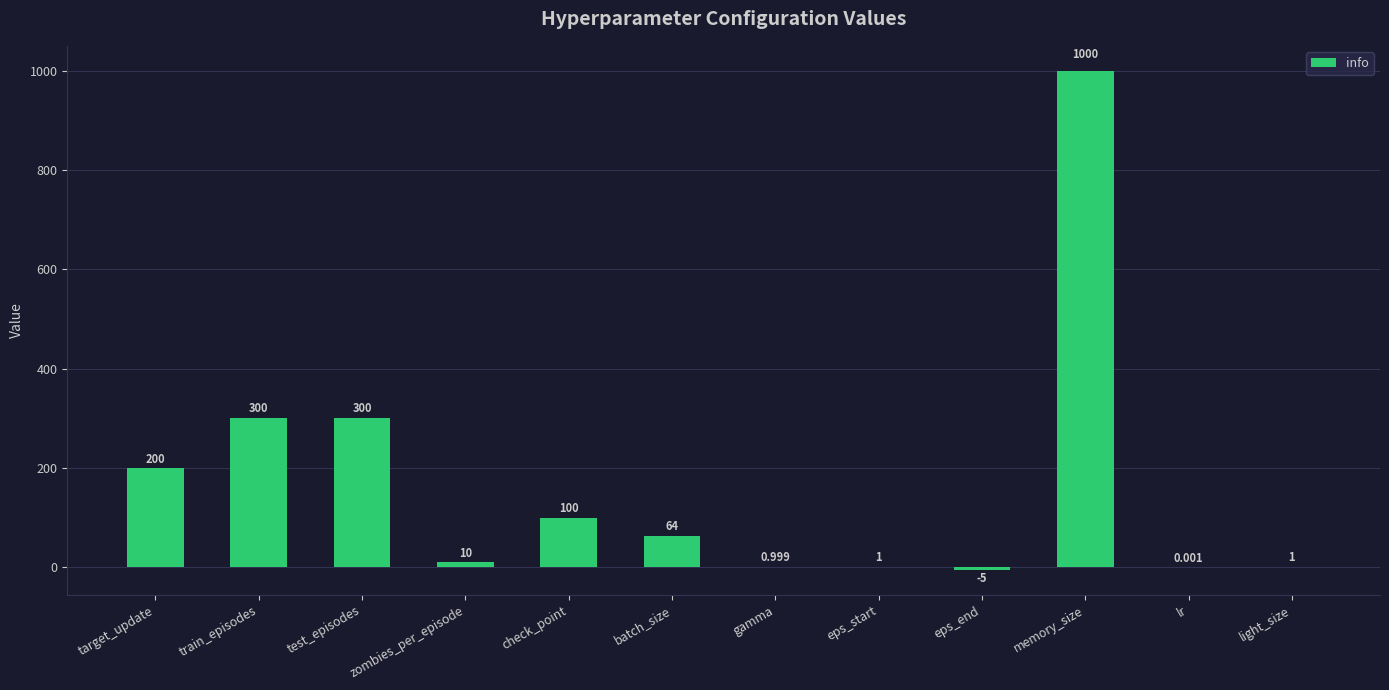

True or false: the data shows 1375.0 at memory_size.

False